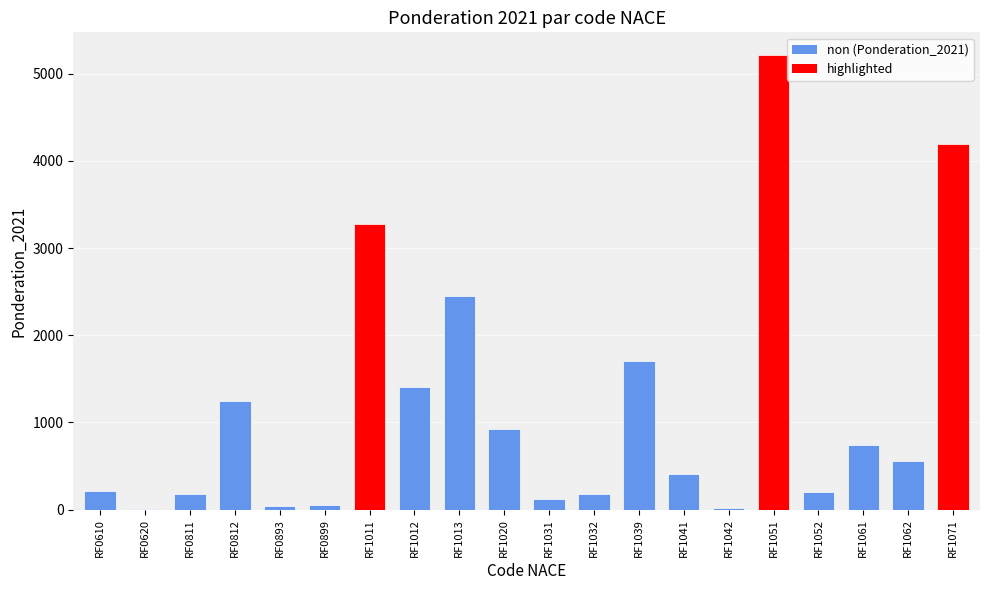

Approximately how many times larger is the value at RF1012 compared to RF0811?

7.8